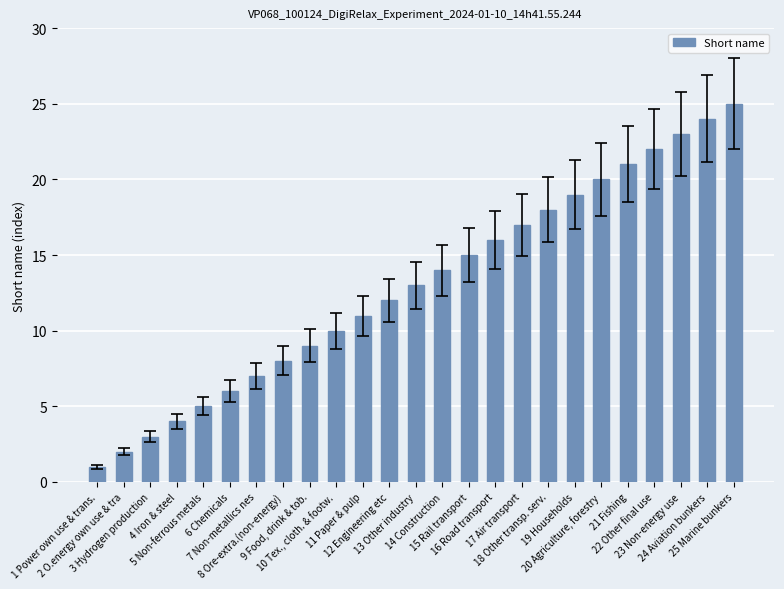

Reading left to right, what are all the values shown in this chart?

1 Power own use & trans.=1	2 O.energy own use & tra=2	3 Hydrogen production=3	4 Iron & steel=4	5 Non-ferrous metals=5	6 Chemicals=6	7 Non-metallics nes=7	8 Ore-extra.(non-energy)=8	9 Food, drink & tob.=9	10 Tex., cloth. & footw.=10	11 Paper & pulp=11	12 Engineering etc=12	13 Other industry=13	14 Construction=14	15 Rail transport=15	16 Road transport=16	17 Air transport=17	18 Other transp. serv.=18	19 Households=19	20 Agriculture, forestry=20	21 Fishing=21	22 Other final use=22	23 Non-energy use=23	24 Aviation bunkers=24	25 Marine bunkers=25